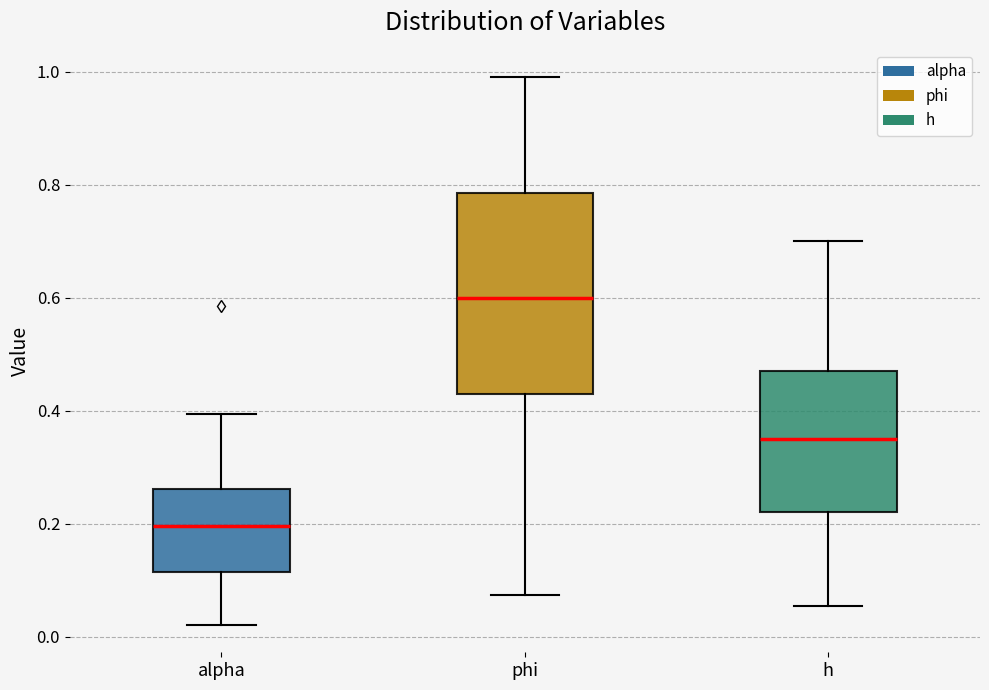

Reading left to right, read every box against the y-axis: the position of its median line, the range the box covers, and the ends of its whiskers. The values are not printed on the chart, so give them approximately, as read against the axis.

alpha: median 0.20, box 0.12 to 0.26, whiskers 0.02 to 0.40
phi: median 0.60, box 0.44 to 0.78, whiskers 0.08 to 1.00
h: median 0.36, box 0.22 to 0.48, whiskers 0.06 to 0.70